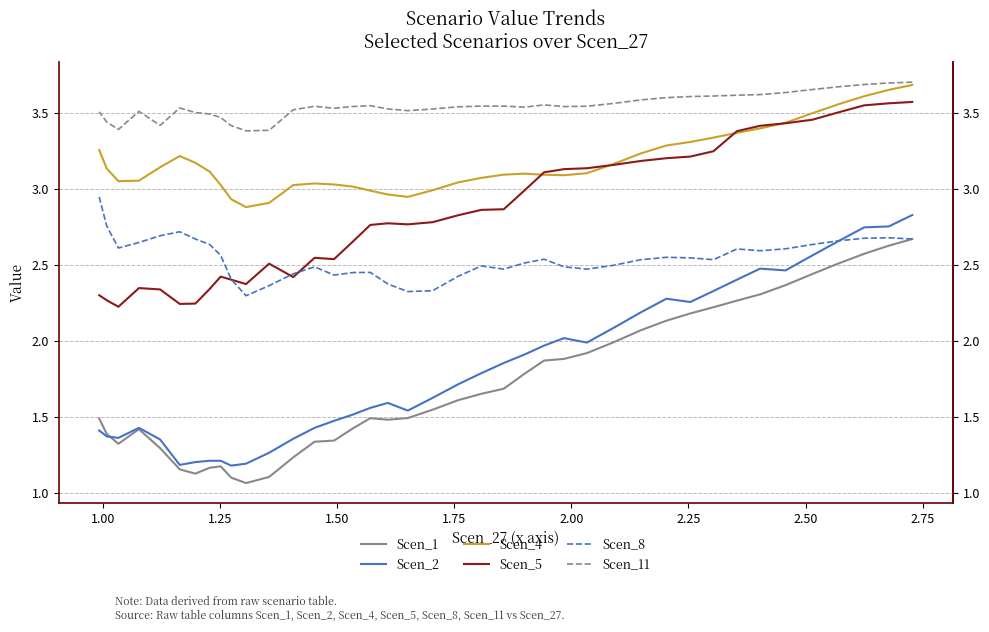

What is the sum of all Scen_11 values?

141.7